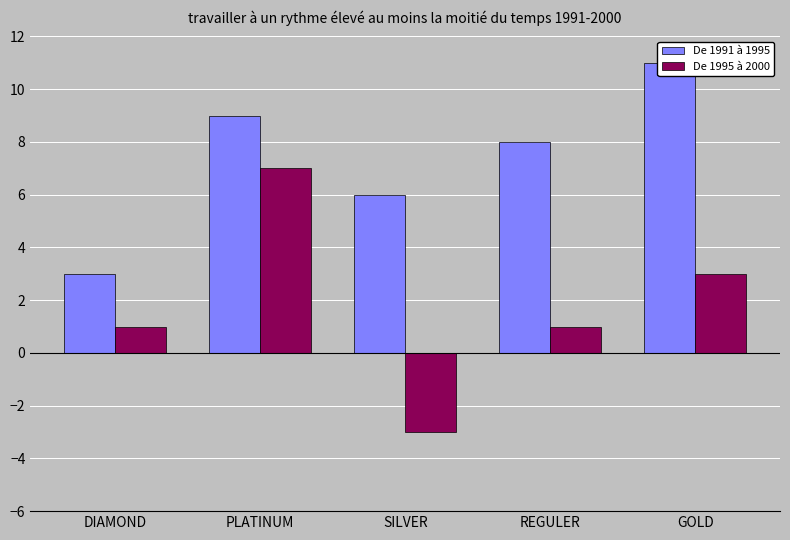

What is the total value across all series at PLATINUM?

16